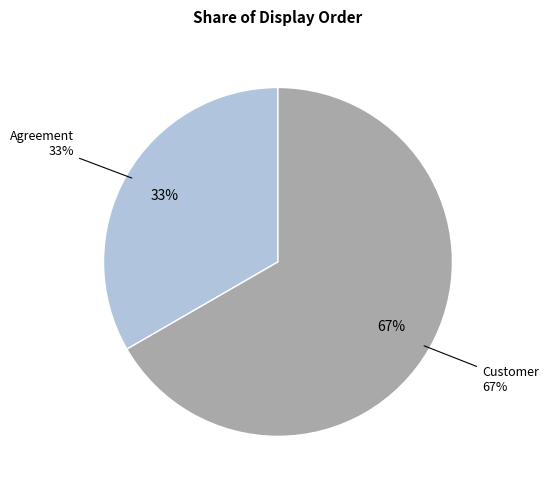

What portion of the pie excludes Agreement?

66.7%